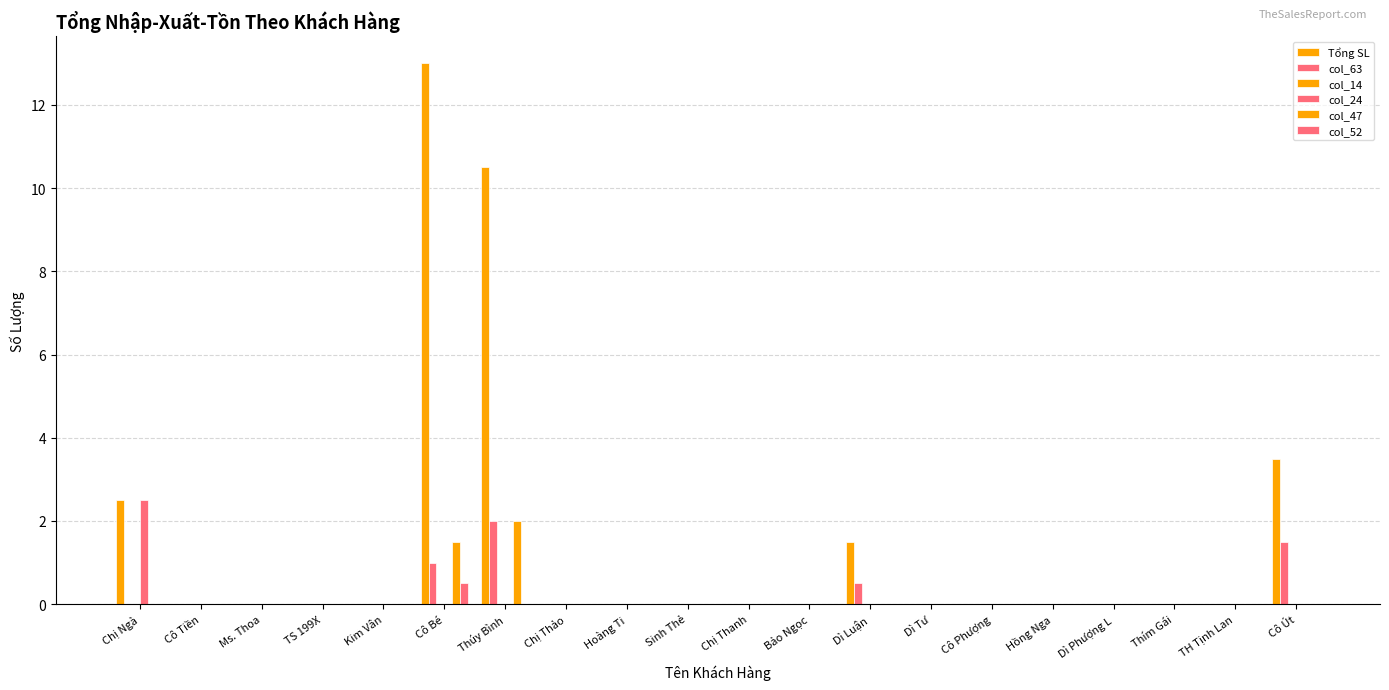

Which has a higher value, Sinh Thẻ or TH Tịnh Lan?

Sinh Thẻ